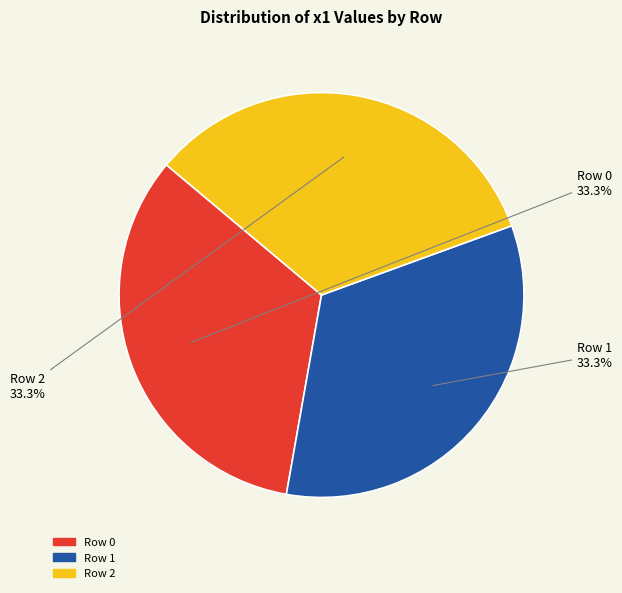

Is there any slice that represents more than half of the pie?

No